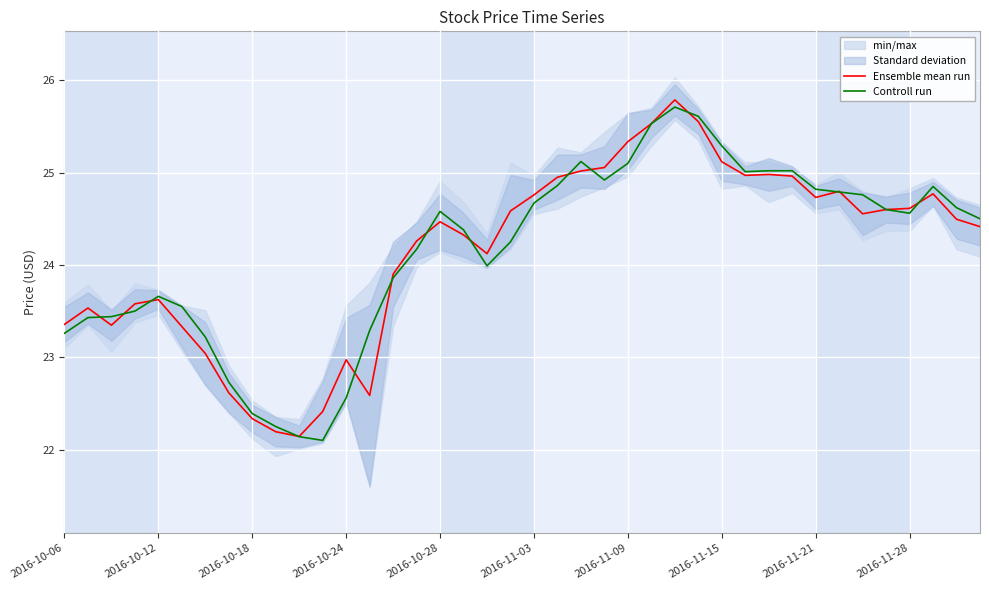

How many values in the Ensemble mean run series are below 24?

15